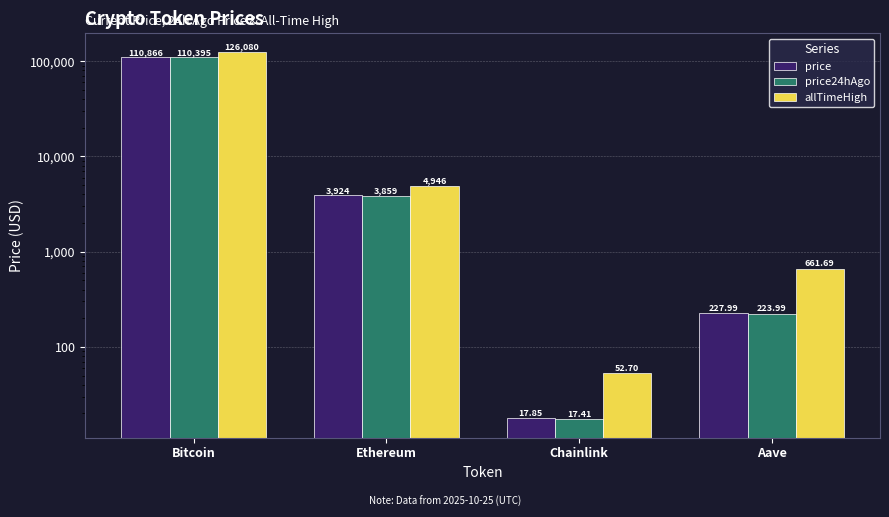

Reading right to left, transcribe all the data shown in this chart.

price: 228.0	17.9	3923.5	110866.0
price24hAgo: 224.0	17.4	3859.3	110395.0
allTimeHigh: 661.7	52.7	4946.1	126080.0